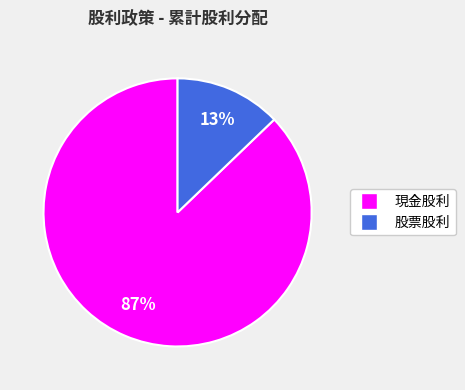

What is the ratio of the value at 股票股利 to the value at 現金股利?

0.1